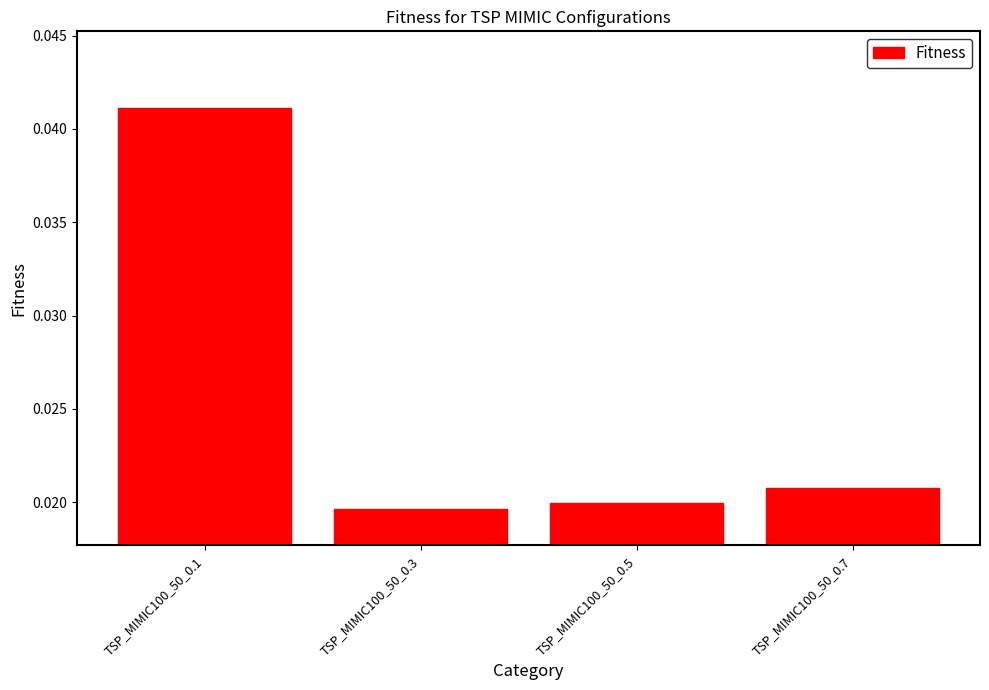

Which has a higher value, TSP_MIMIC100_50_0.7 or TSP_MIMIC100_50_0.3?

TSP_MIMIC100_50_0.7